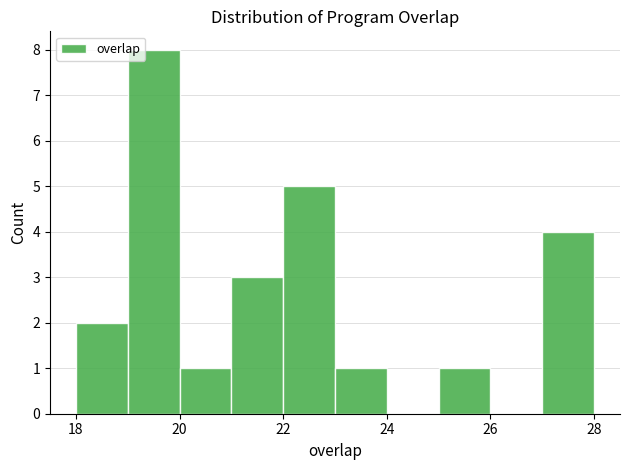

Over which range of the x-axis is the bar tallest?

19 to 20